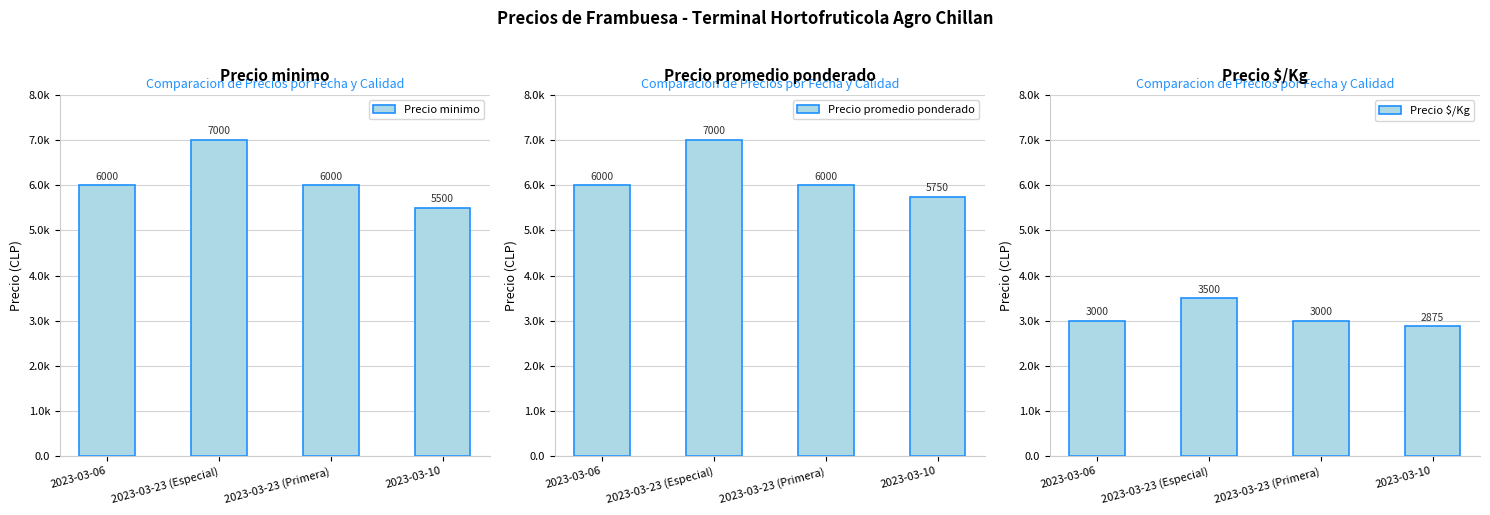

What is the smallest value displayed?

2875